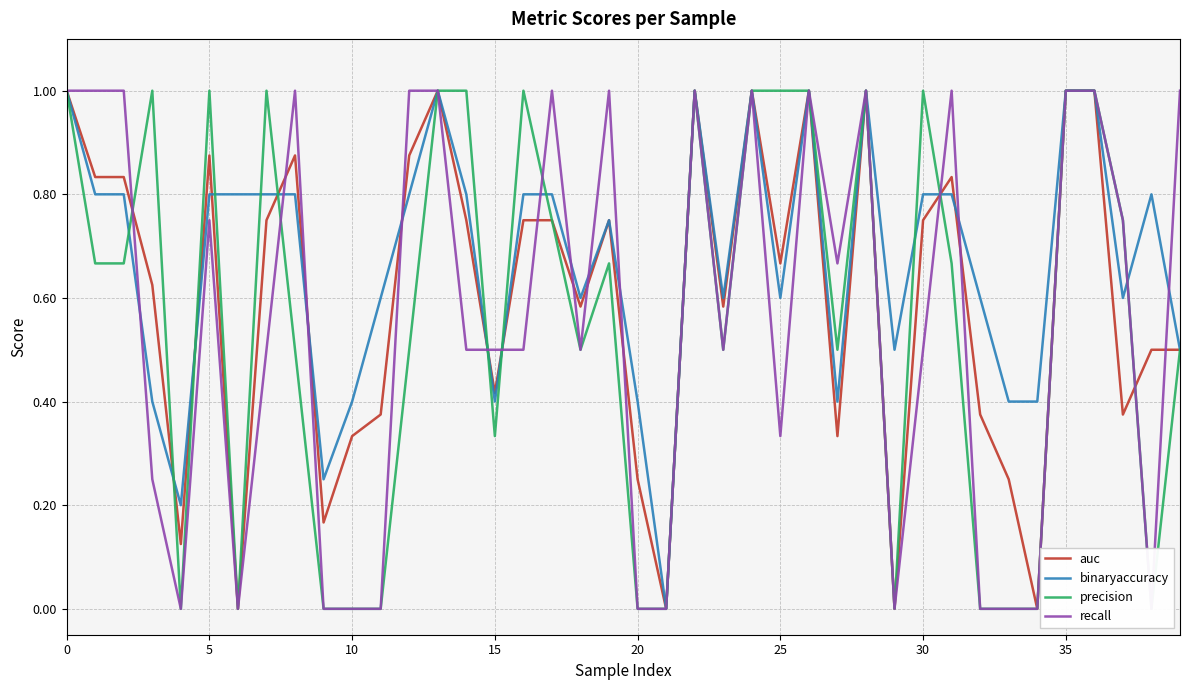

Is it true that binaryaccuracy equals 1.1 at 30?

False